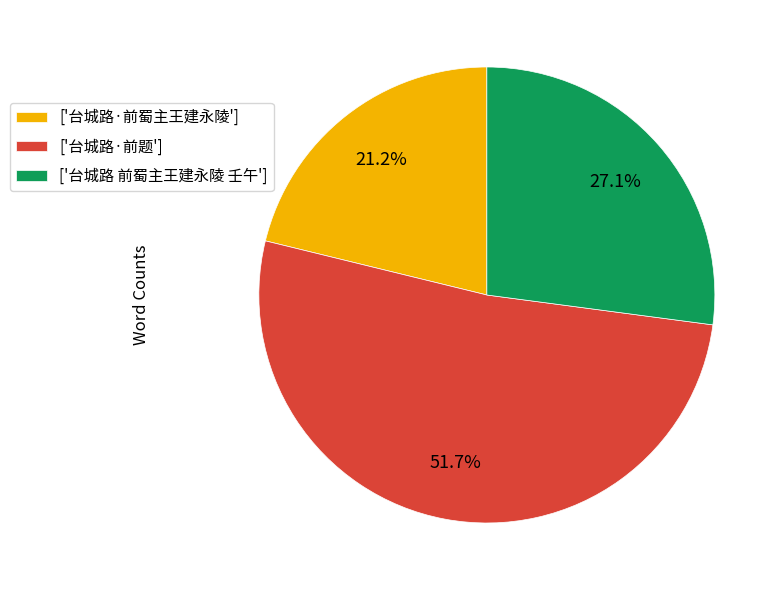

What portion of the pie excludes ['台城路 前蜀主王建永陵 壬午']?

72.9%